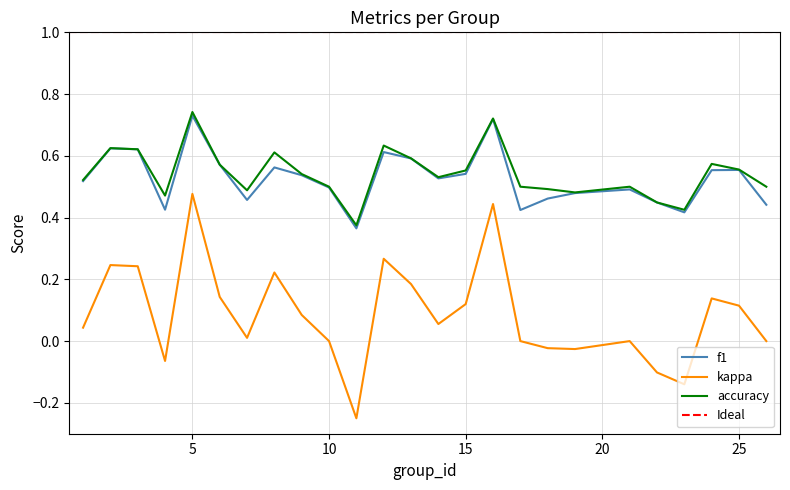

At which category is the sum across all series the highest?

5